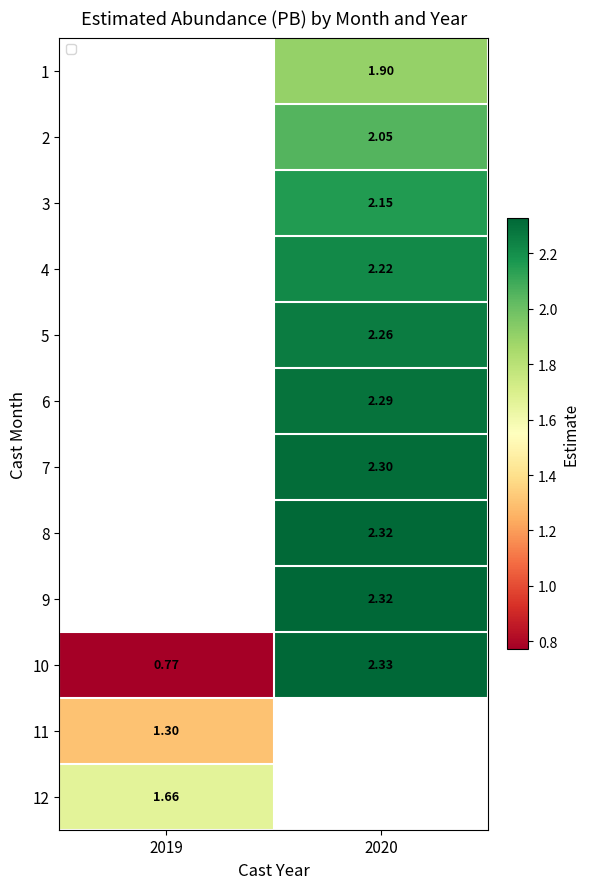

How many values in the 2 series exceed 2?

1